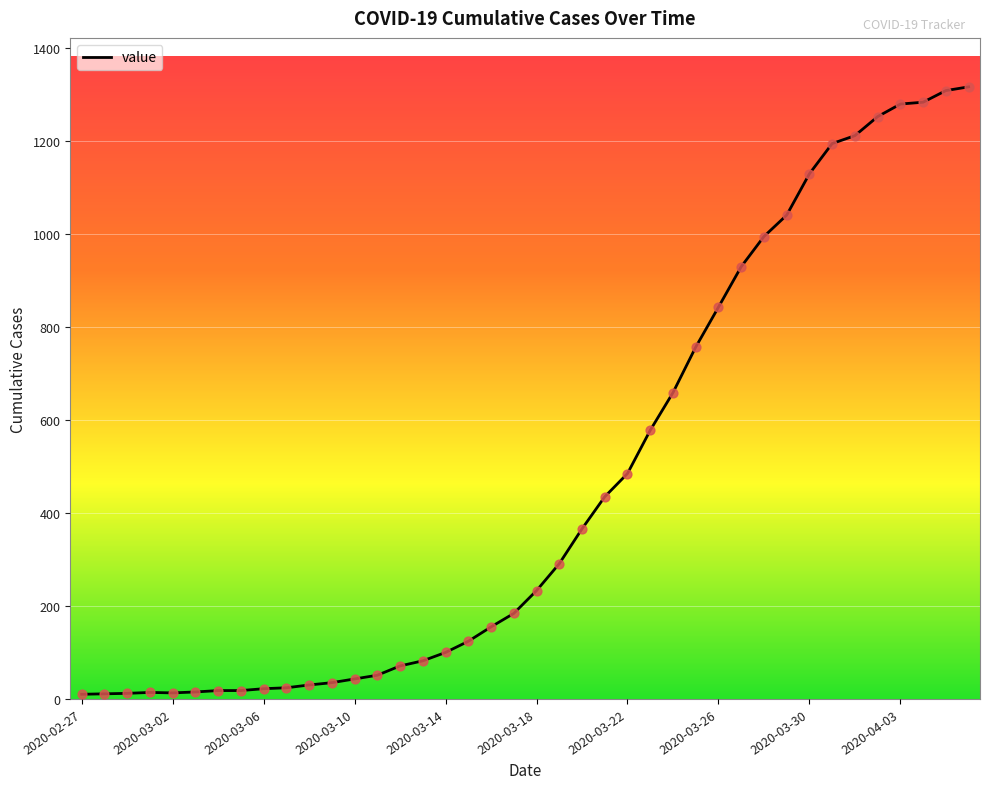

What is the difference between the maximum and minimum values?

1307